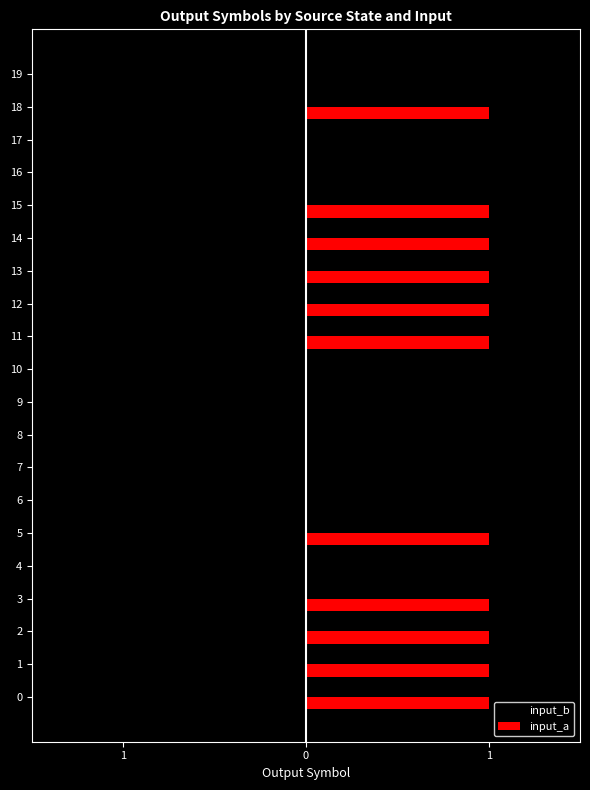

What is the approximate value of input_a at 0?

1